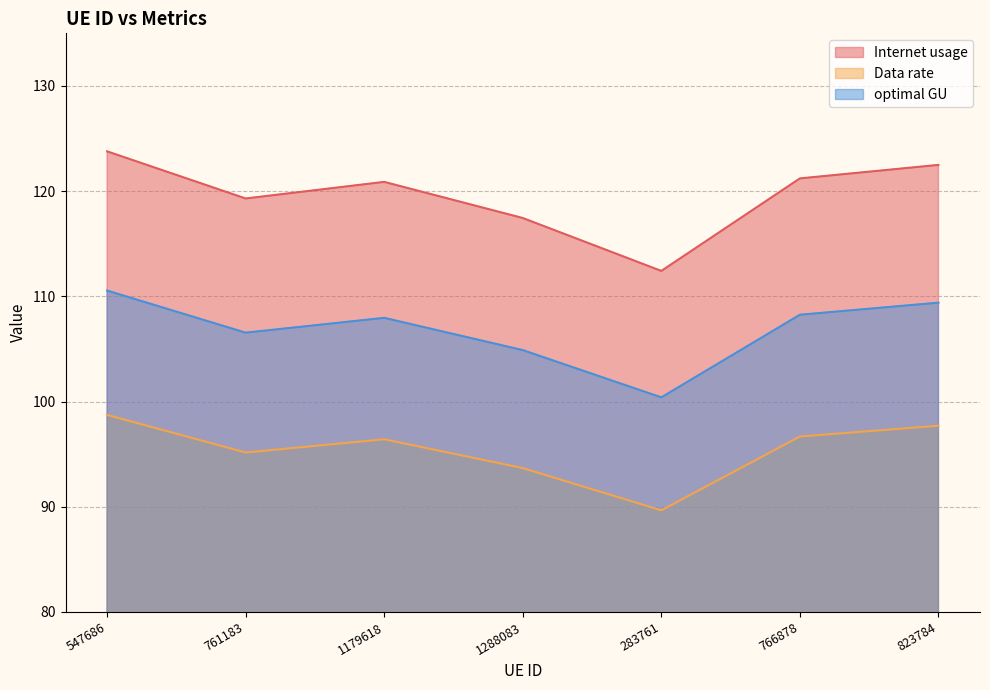

What is the sum of the optimal GU values at 547686 and 283761?

210.9